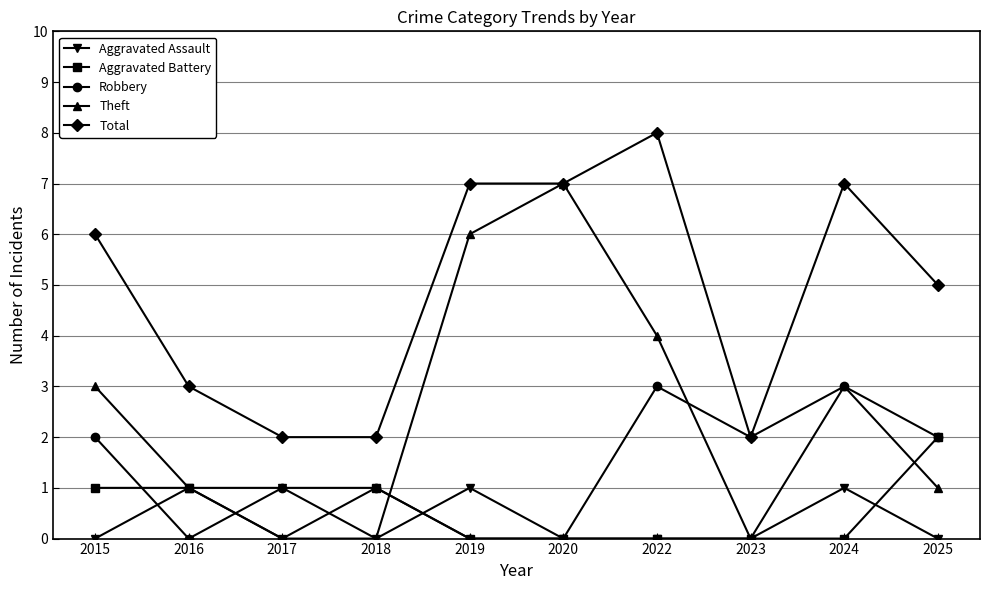

Where is the first local minimum for Robbery?

2016